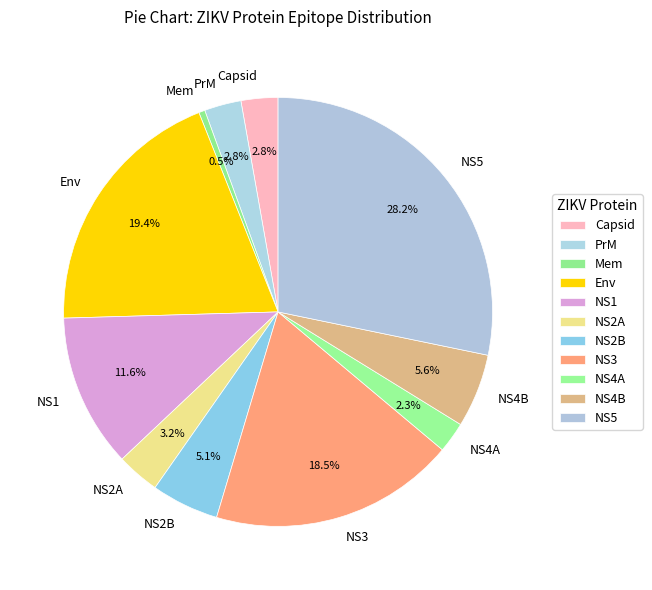

Which category has the smallest portion of the pie?

Mem